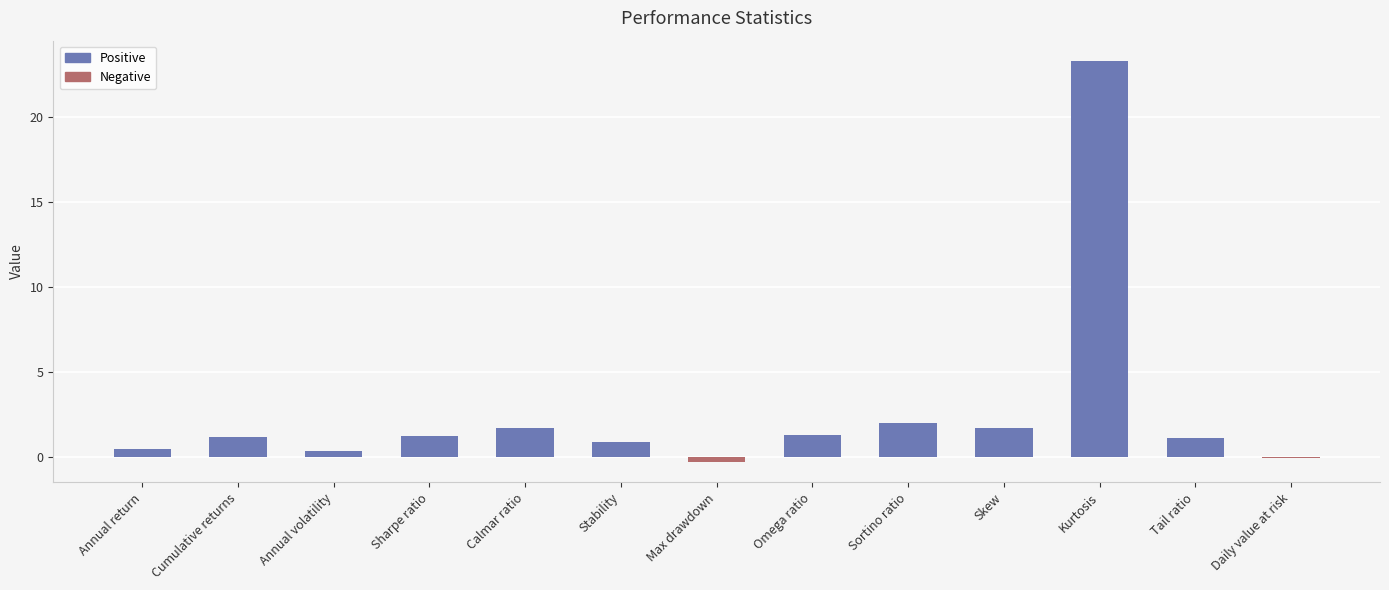

The chart shows a value of 3.1 at Calmar ratio. True or false?

False